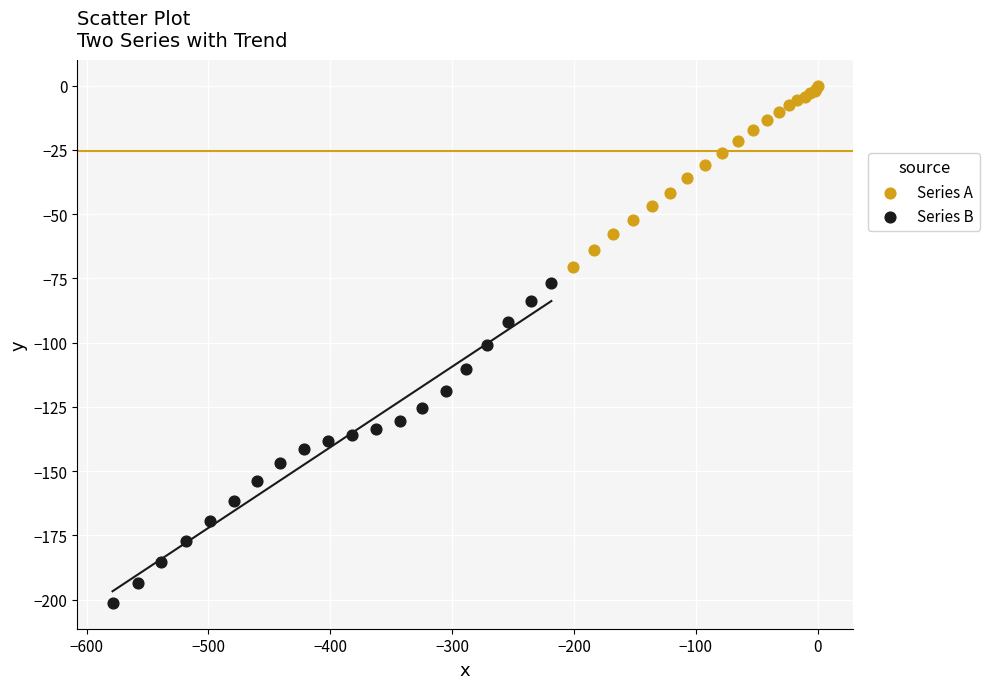

Which series contains the lowest Y value?

Series B